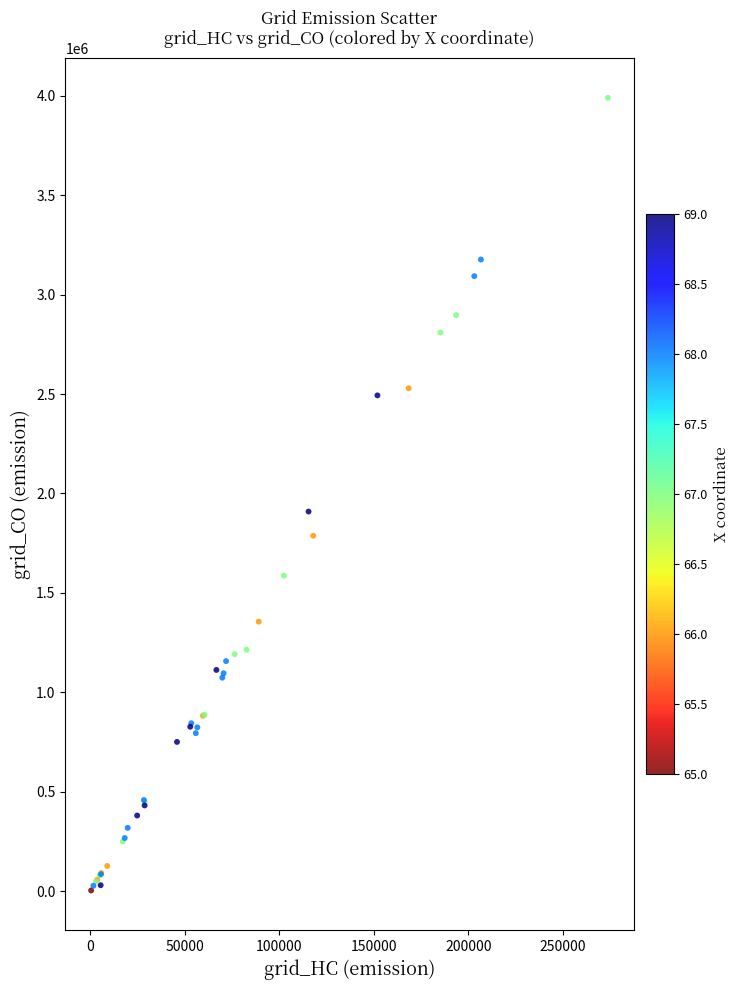

What Y value in the scatter plot is closest to 1996467?

1908918.3